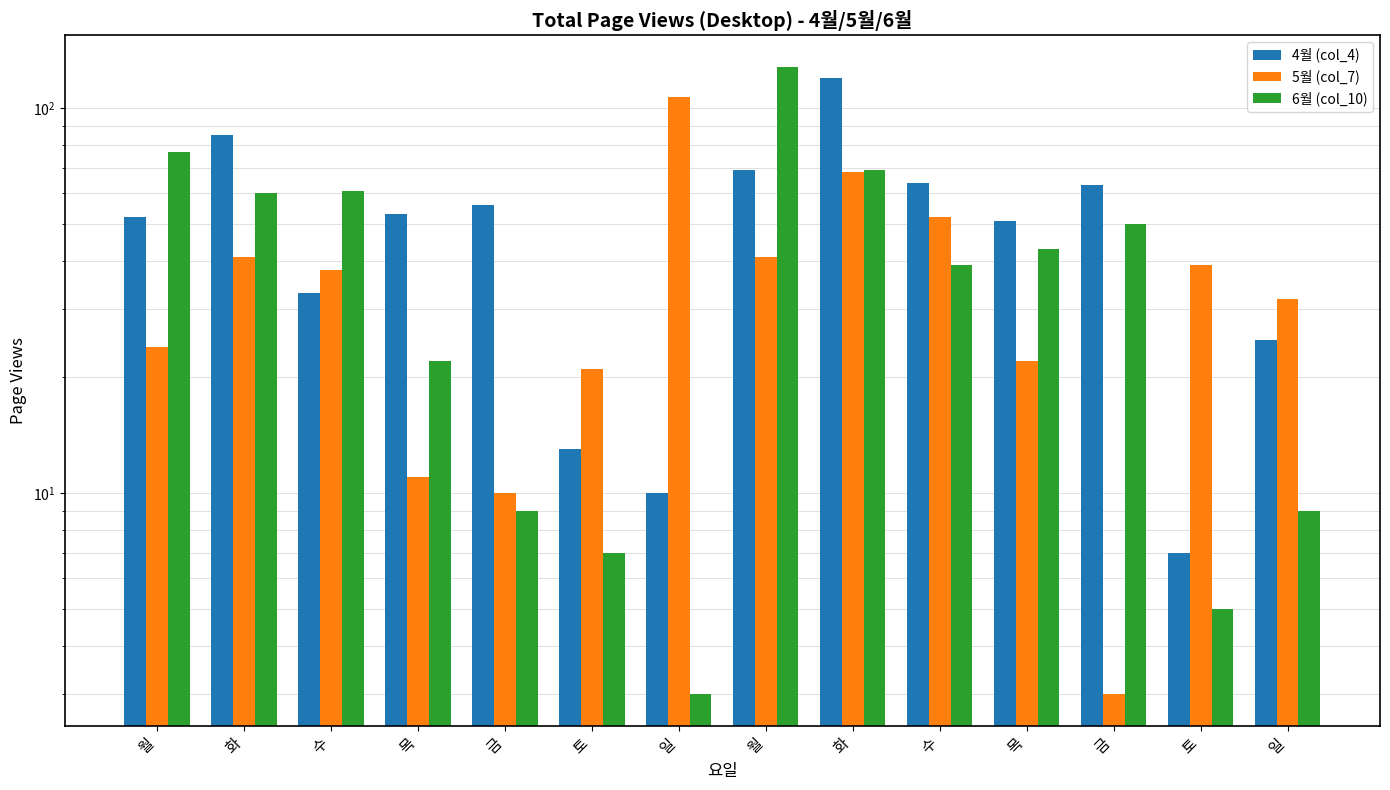

How many bars are there in total?

42